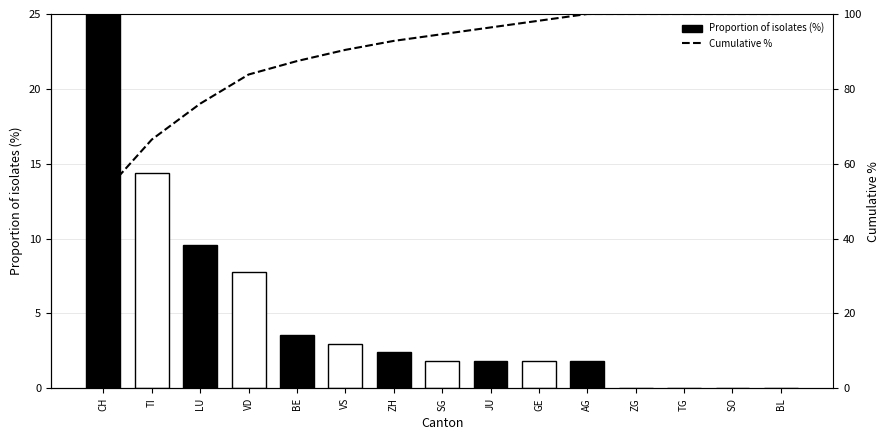

The Proportion of isolates series shows 3.0 at VS. True or false?

True